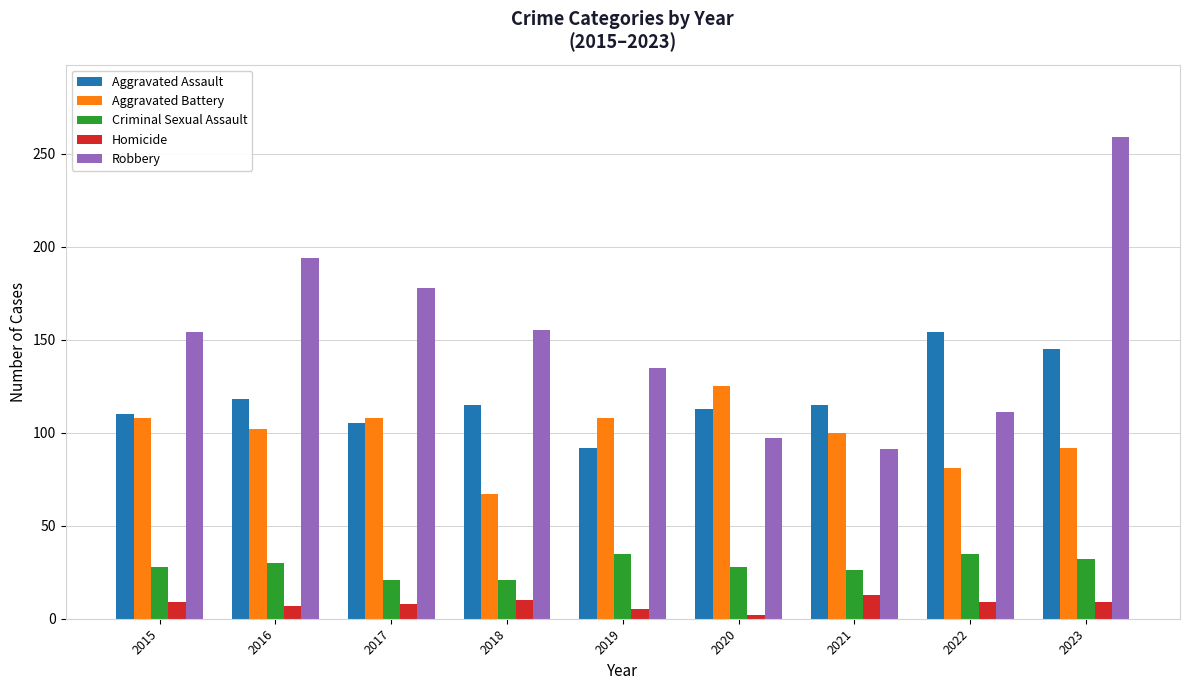

Rank the series by their maximum value, from lowest to highest.

Homicide, Criminal Sexual Assault, Aggravated Battery, Aggravated Assault, Robbery